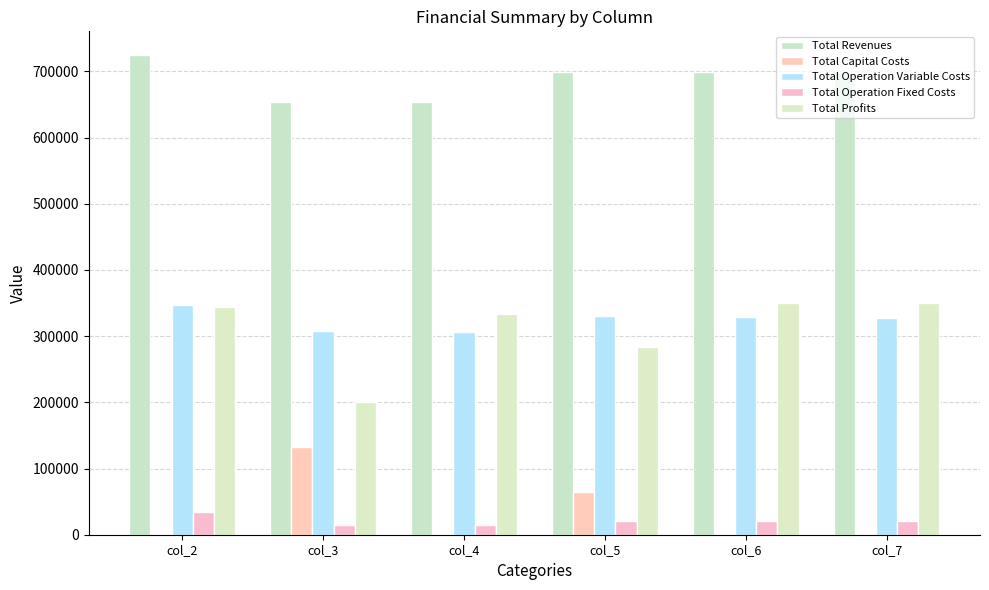

Reading right to left, what are all the values shown in this chart?

Total Revenues: 699188.9	699188.9	699188.9	654235.1	654235.1	724295.7
Total Capital Costs: 0.0	0.0	64800.0	0.0	132800.0	0.0
Total Operation Variable Costs: 327948.3	328947.8	329945.8	306219.2	307113.3	346852.8
Total Operation Fixed Costs: 20765.0	20765.0	20765.0	13955.5	13955.5	33627.6
Total Profits: 350475.5	349476.1	283678.0	334060.5	200366.4	343815.3